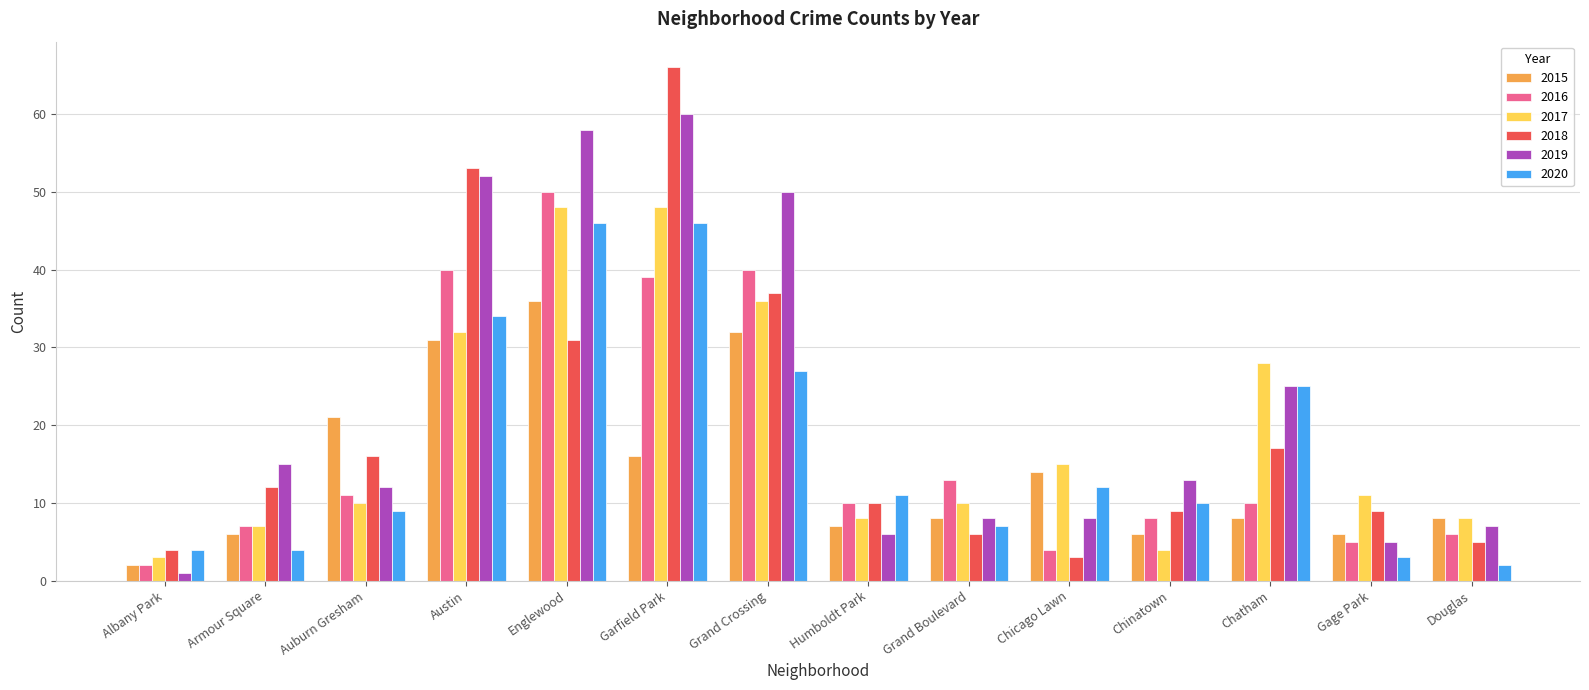

What is the value of the 2020 bar at the 11th from the left?

10